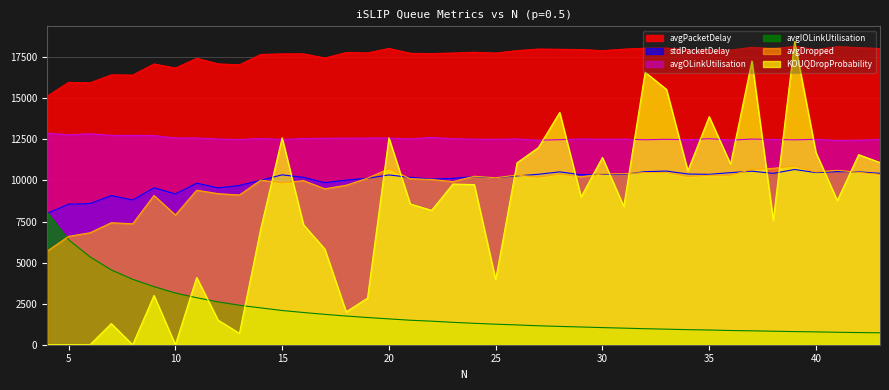

True or false: avgPacketDelay and avgOLinkUtilisation intersect in this chart.

False